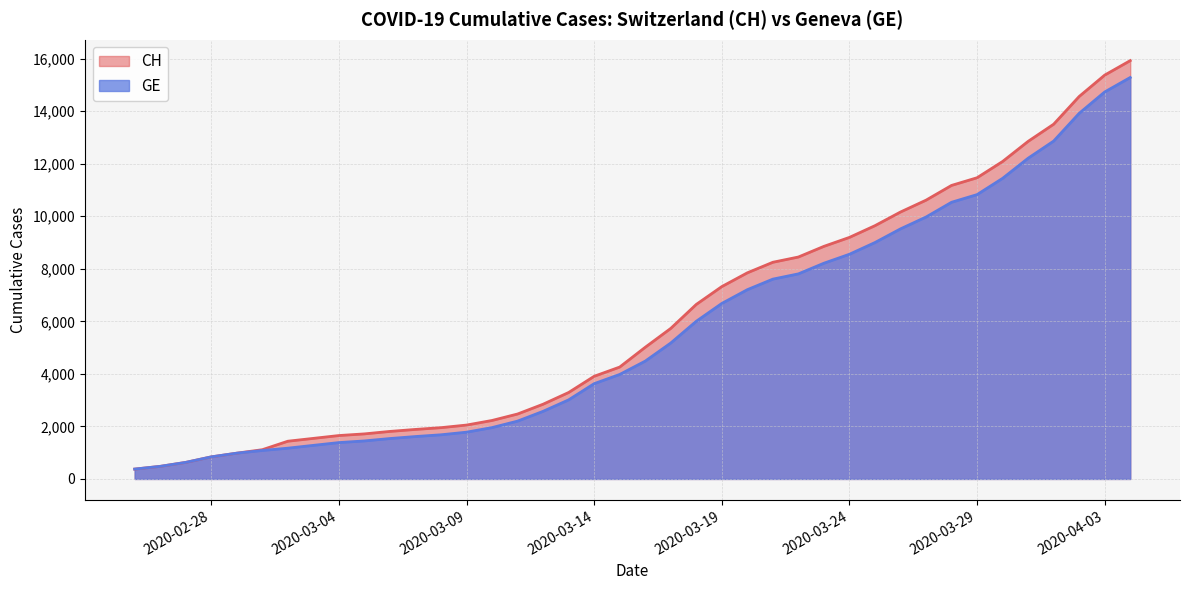

Which series has the largest range (max minus min)?

CH